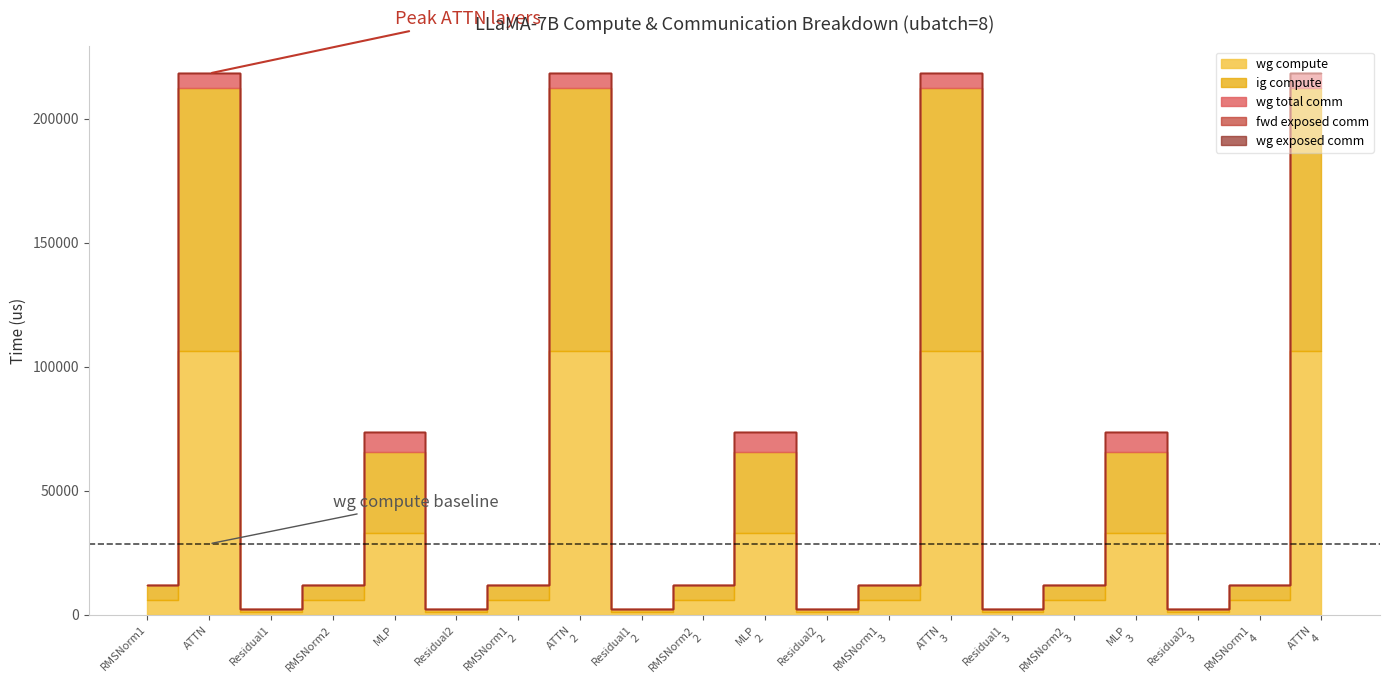

Where is the first local minimum for ig compute?

Residual1